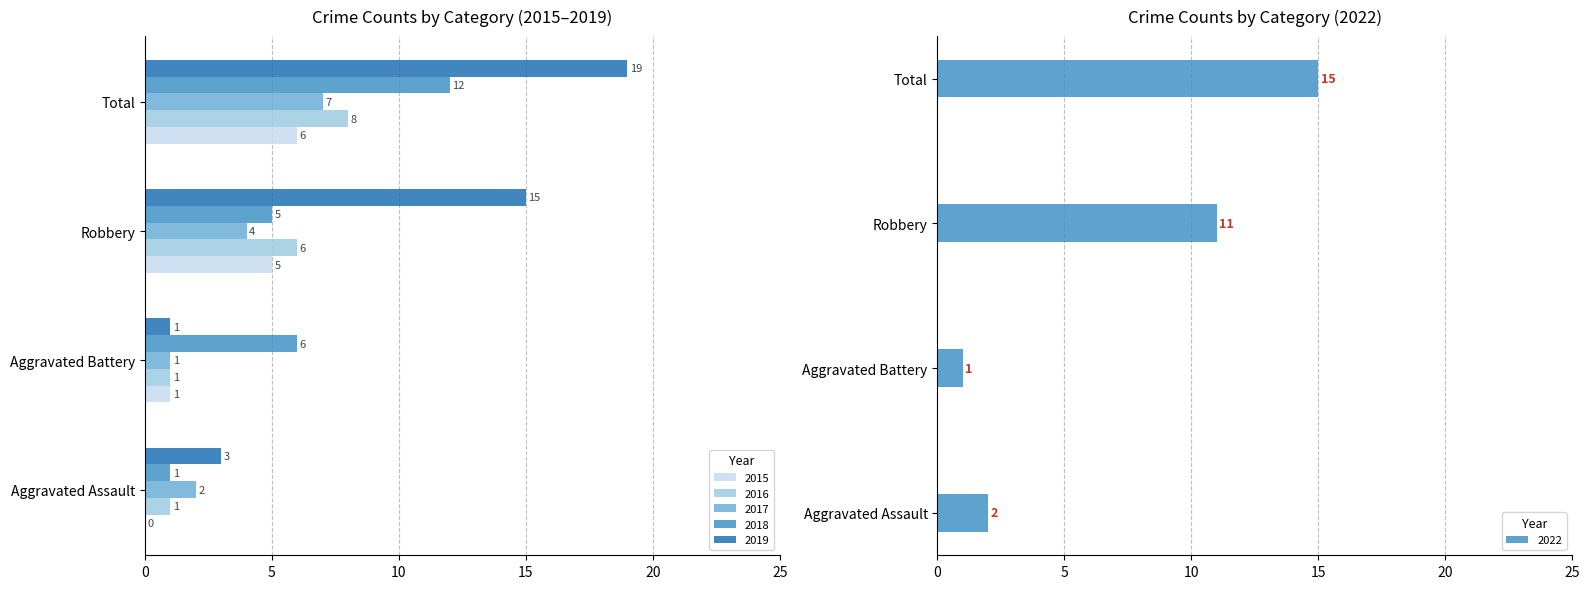

What is the difference between the maximum and second lowest values in the 2018 series?

7